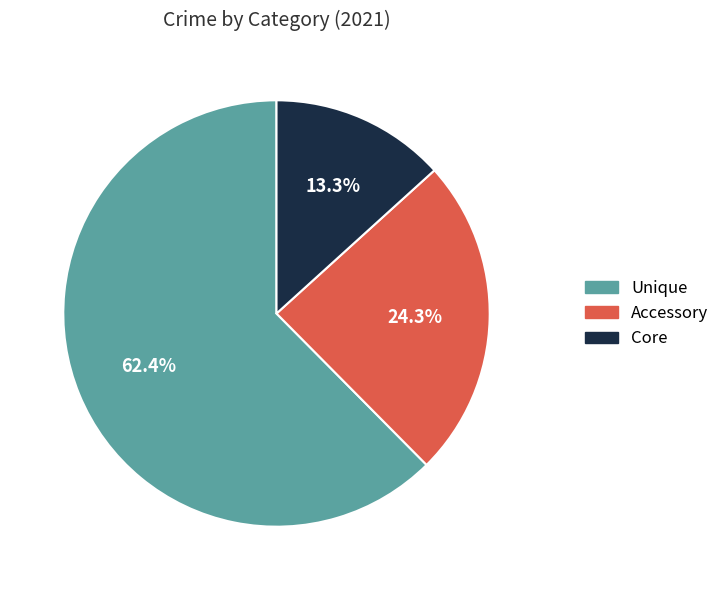

Do Core and Accessory together represent more than half of the pie?

No